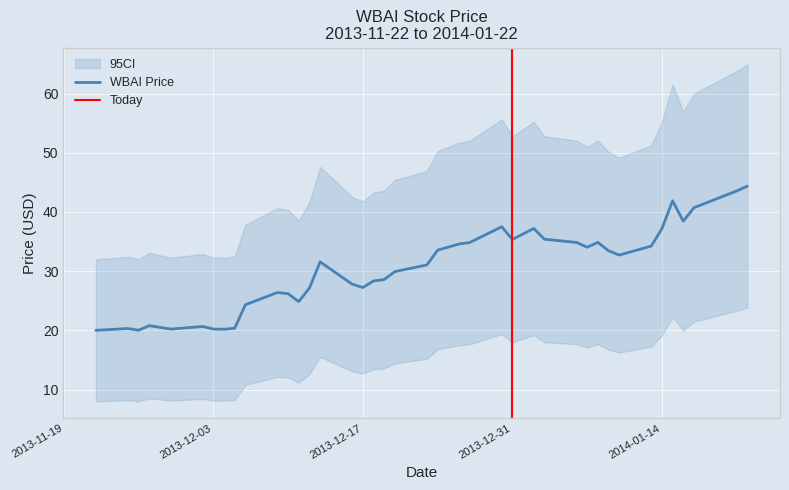

How many points are higher than both their immediate neighbors (excluding endpoints)?

9